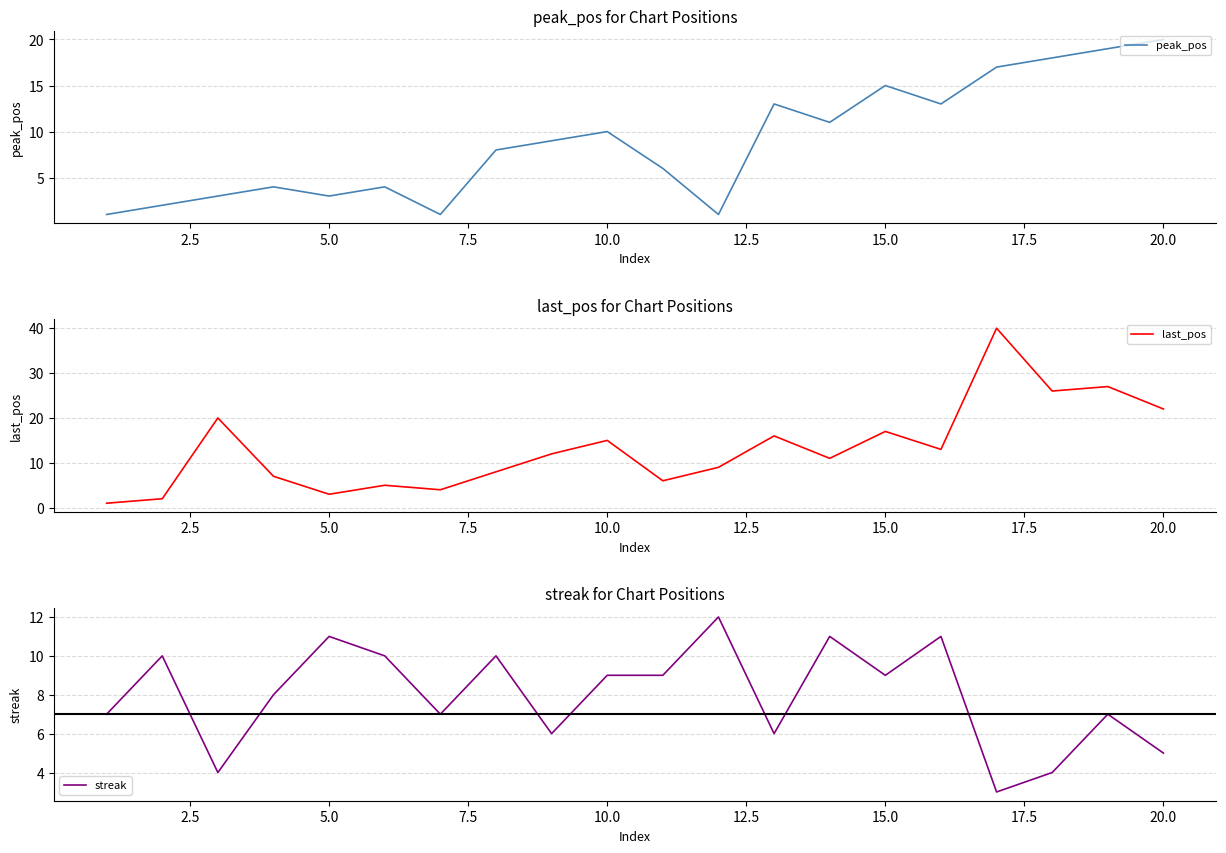

How many series are shown in this chart?

3